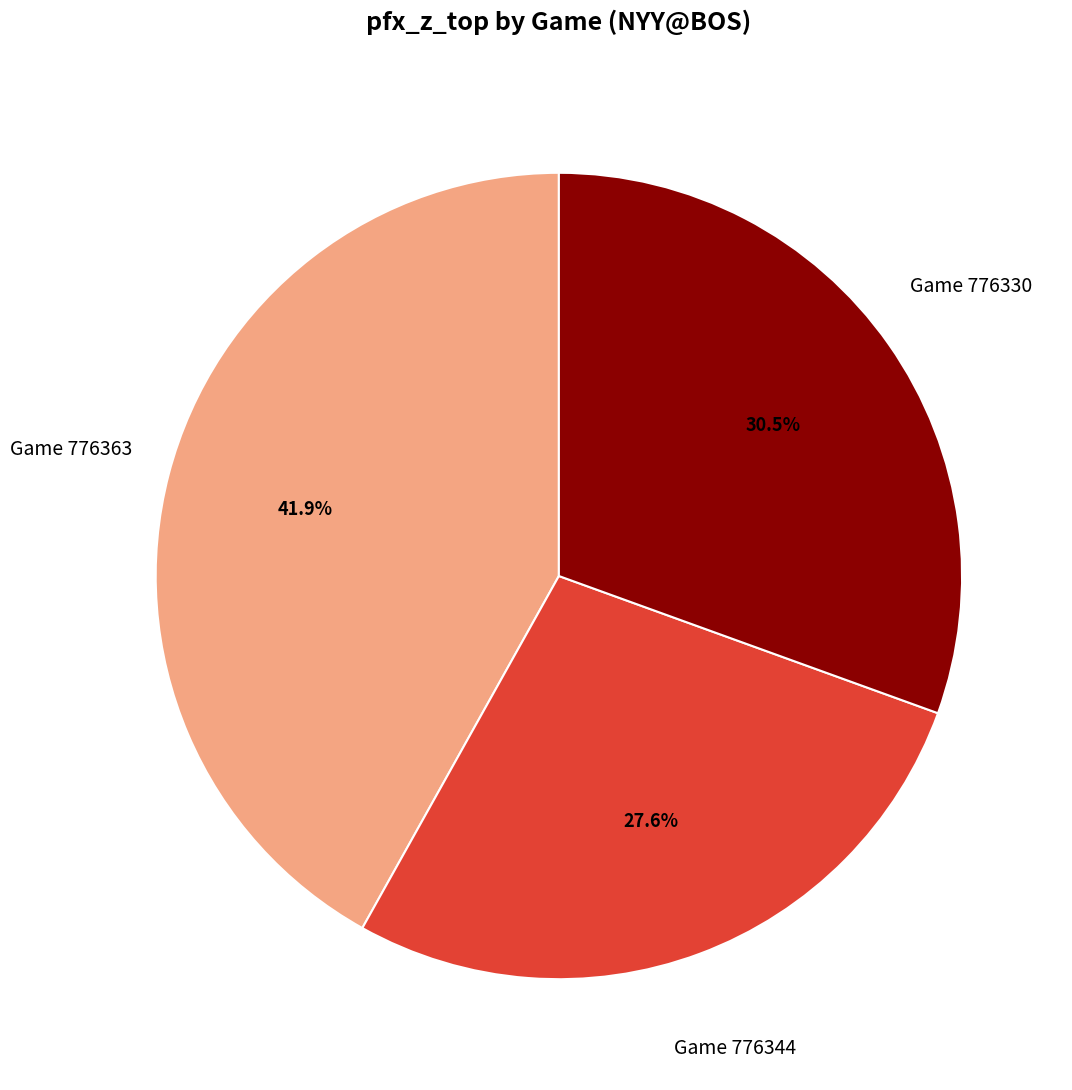

Is there a majority slice in this chart?

No